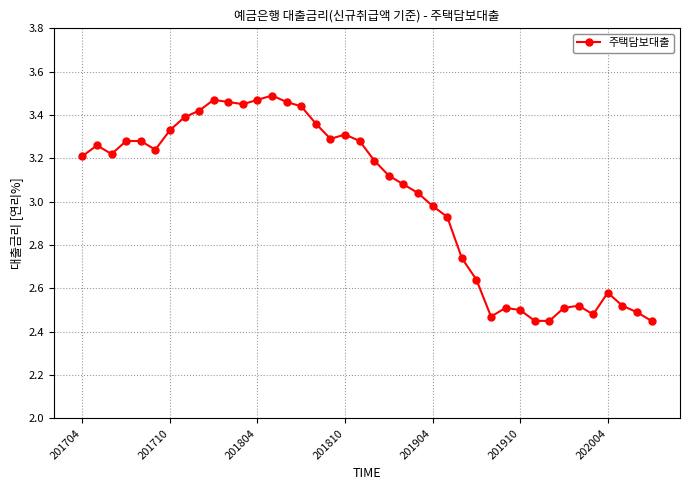

What is the sum of all values?

120.8